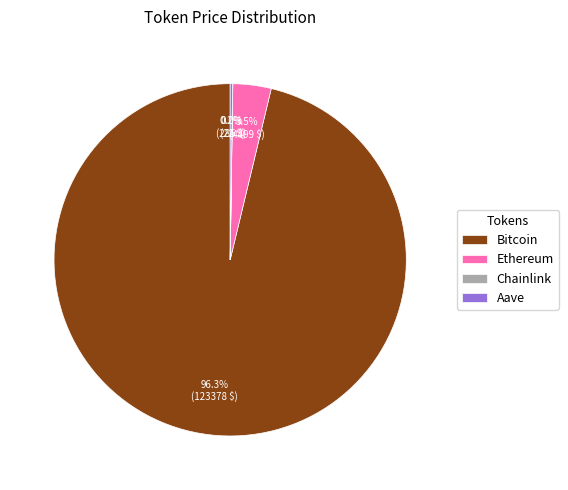

Which slice represents more than half of the pie?

Bitcoin